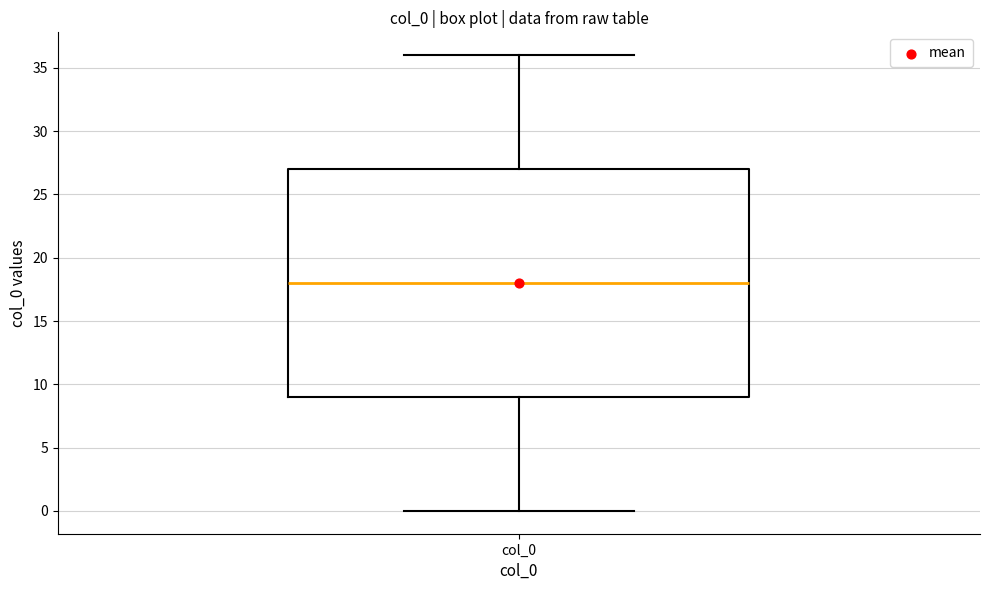

Read this box plot against the y-axis: the position of the median line, the range covered by the box, and the ends of both whiskers. The values are not printed on the chart, so give them approximately, as read against the axis.

median 18, box 9 to 27, whiskers 0 to 36